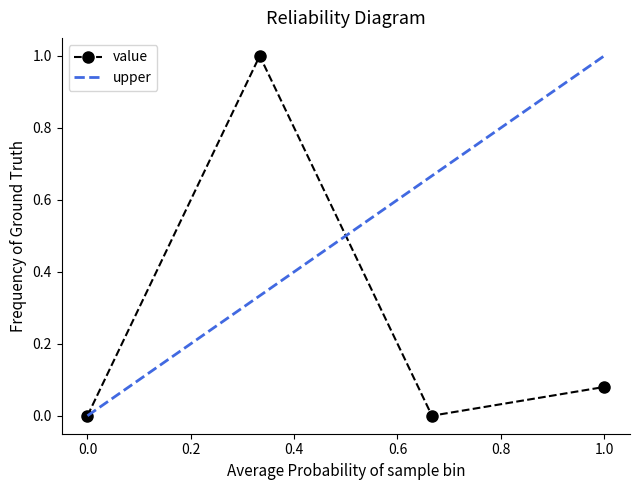

True or false: value has a value of 0.0 at 0.0.

True